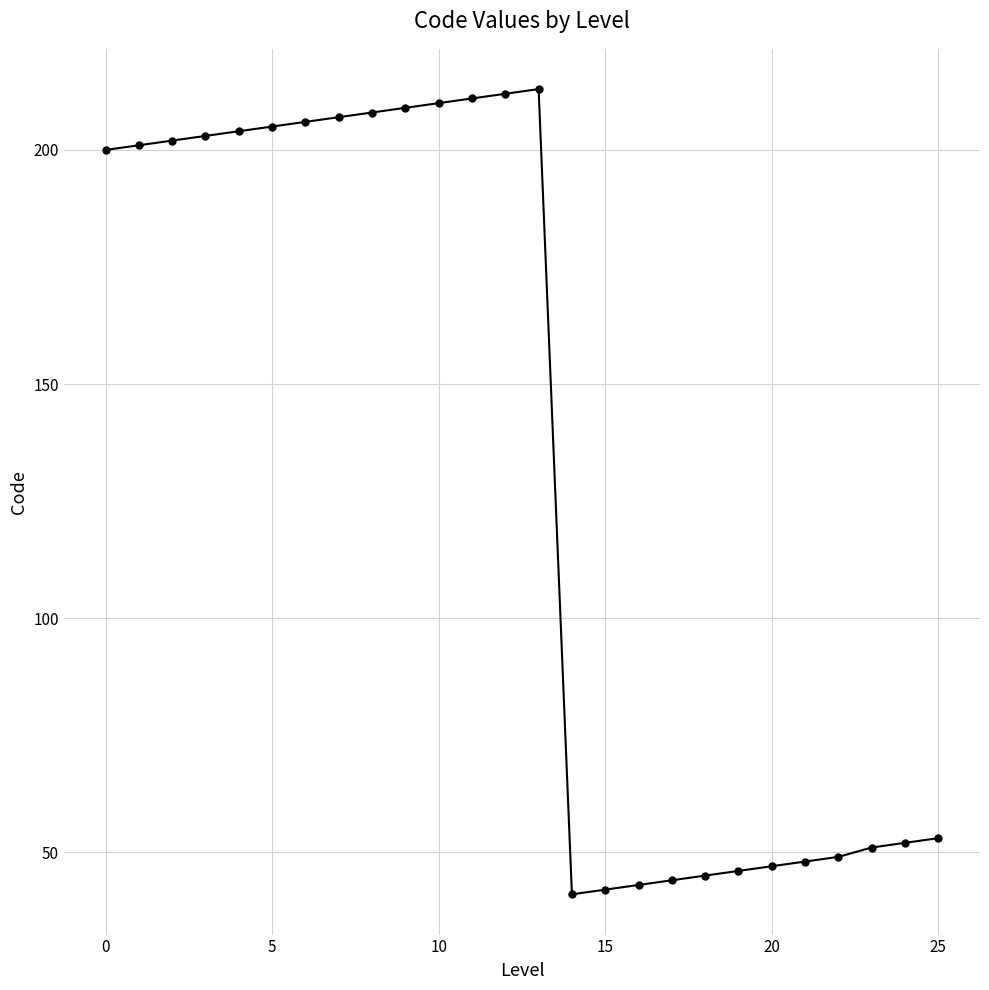

What is the average value?

133